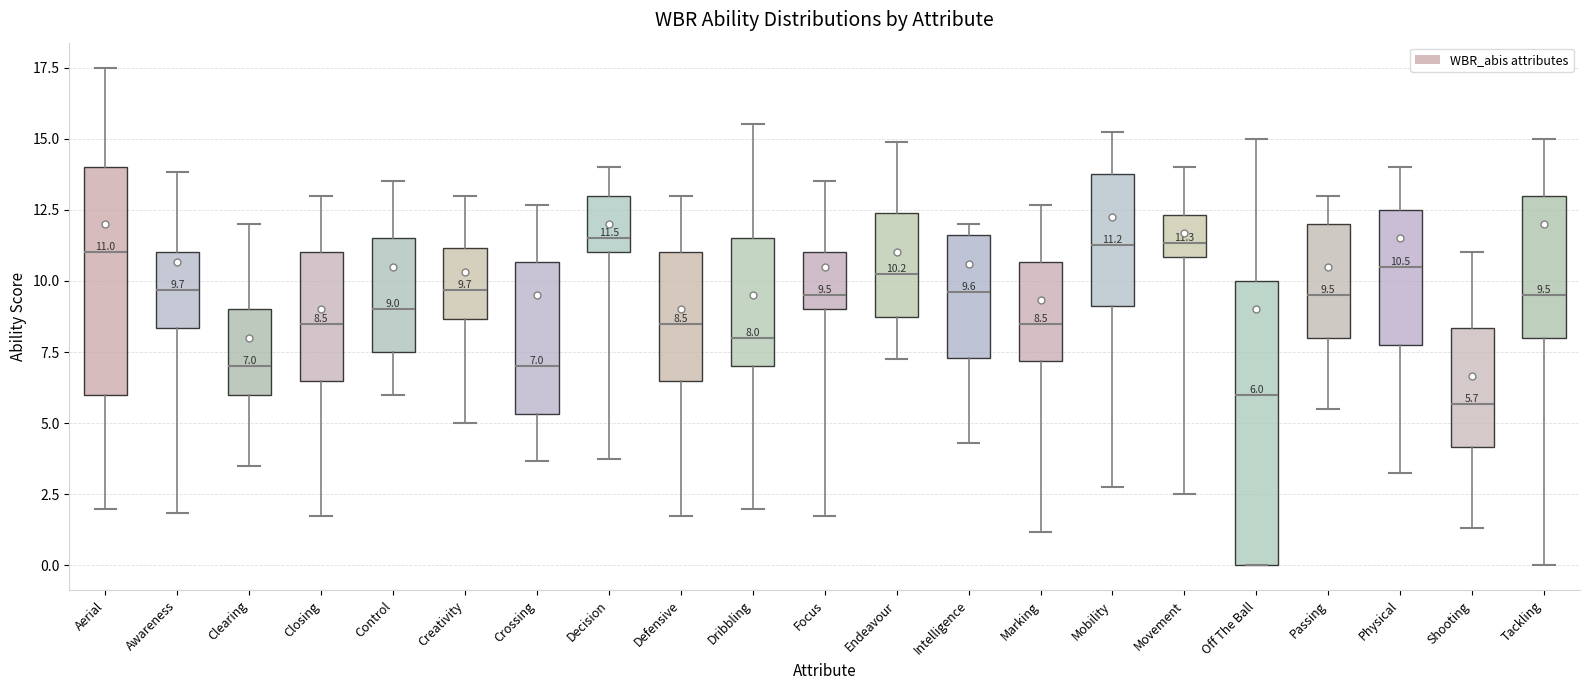

Which box is the tallest, from its lower edge to its upper edge?

Off The Ball